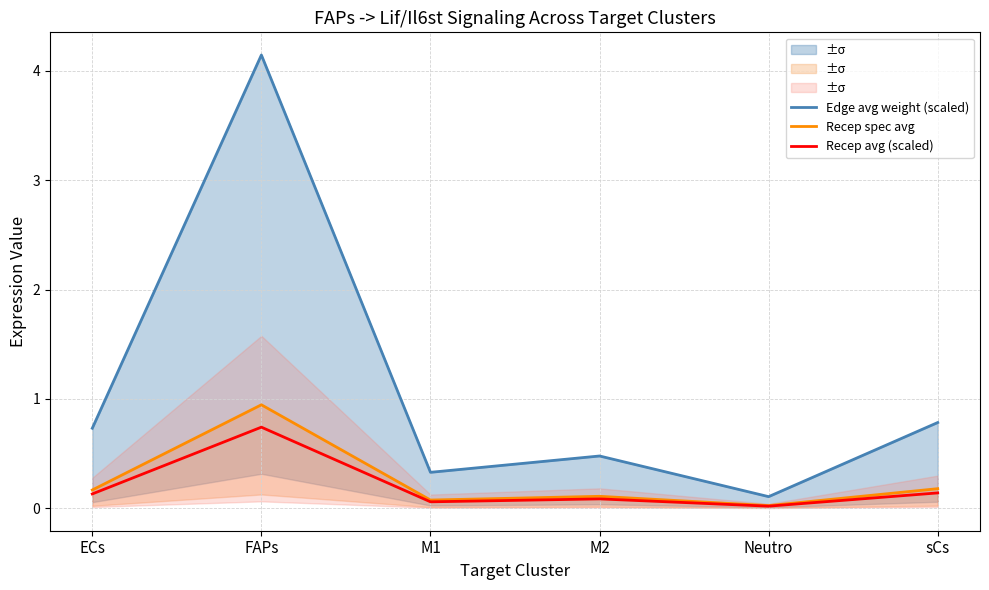

Where is the first local minimum for Recep spec avg?

M1